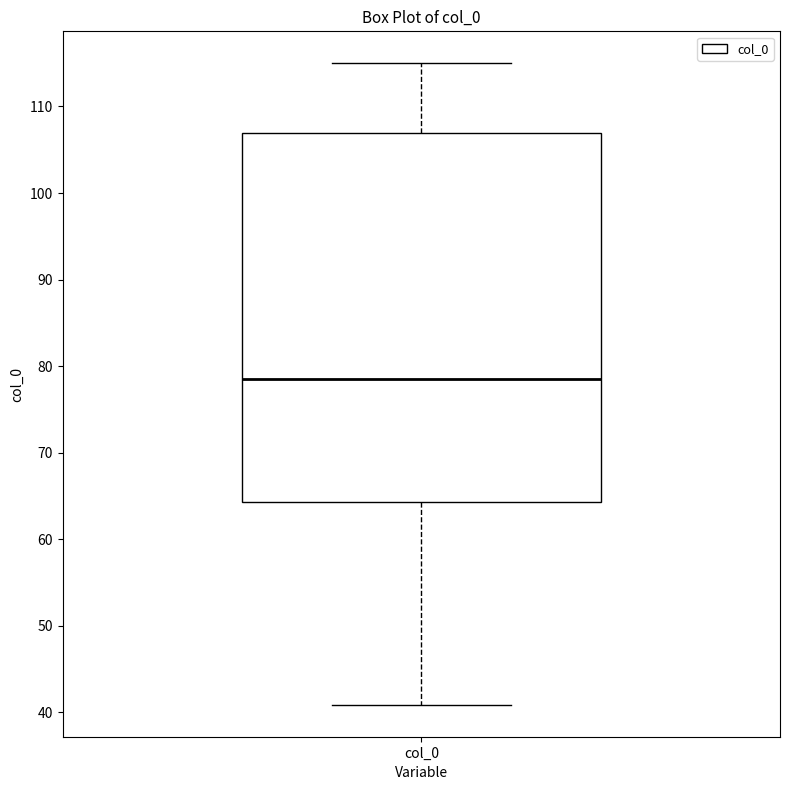

Read this box plot against the y-axis: the position of the median line, the range covered by the box, and the ends of both whiskers. The values are not printed on the chart, so give them approximately, as read against the axis.

median 78, box 64 to 107, whiskers 41 to 115